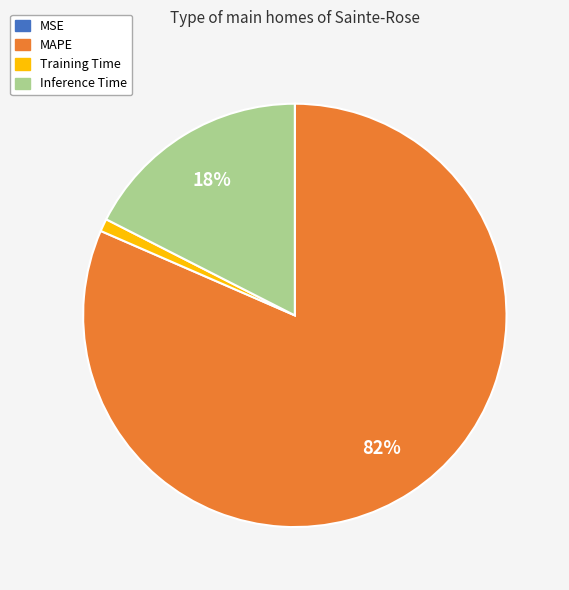

Is it true that Inference Time is 10% of the pie?

False